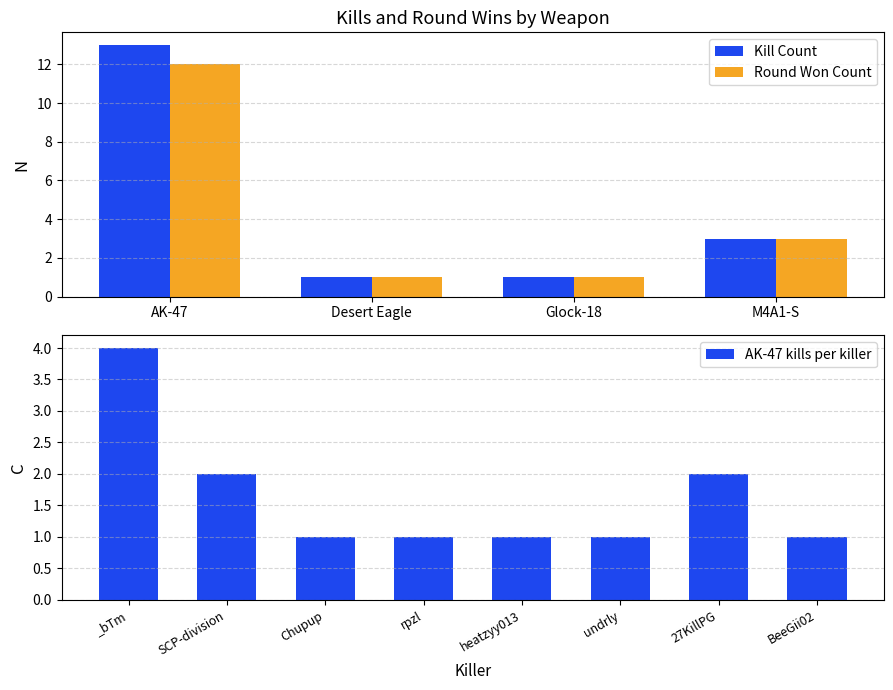

Which series has the largest total across all categories?

Kill Count